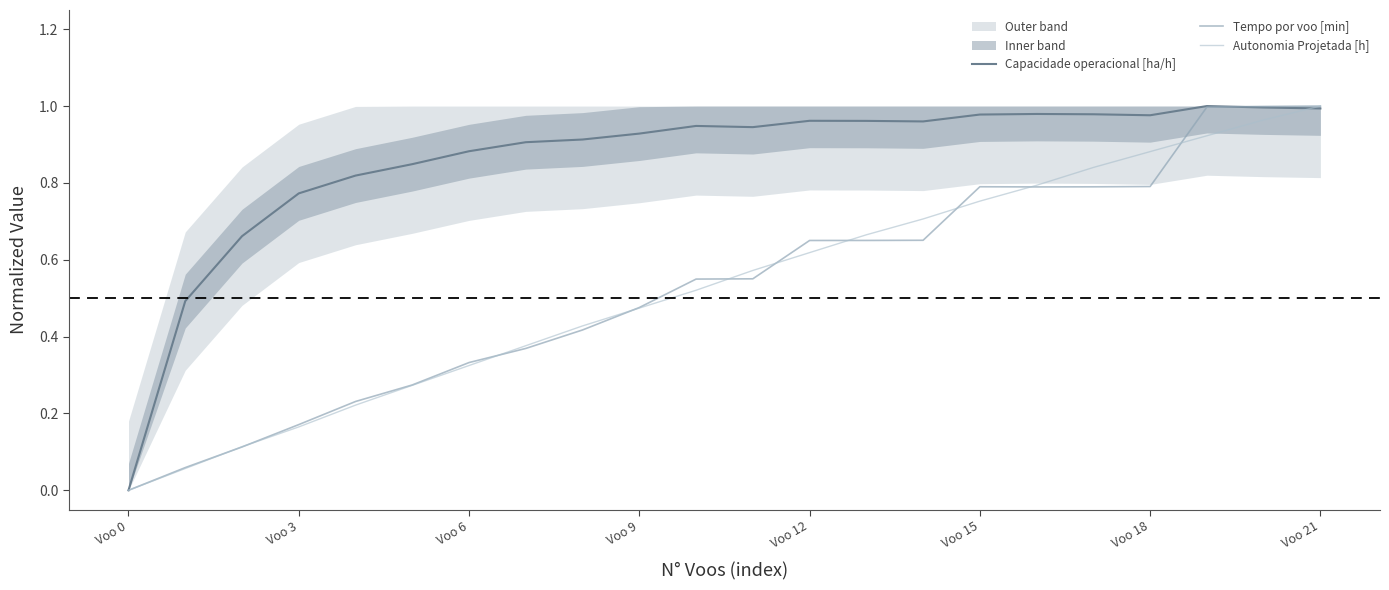

What is the total value across all series at 14?

2.3